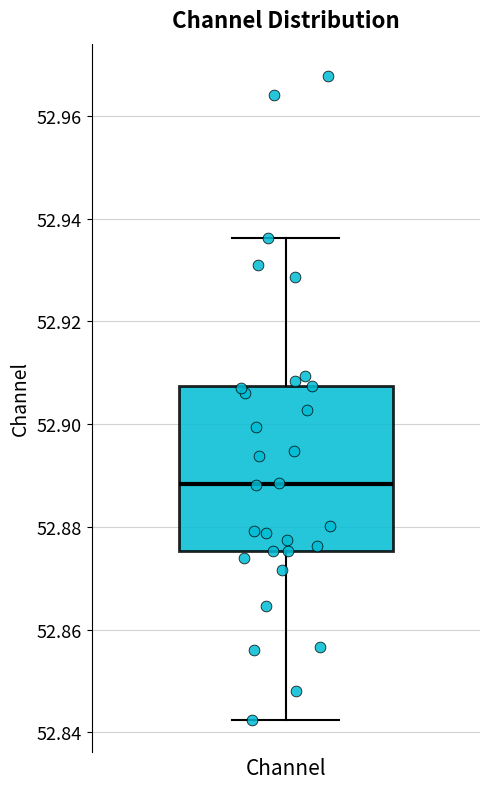

Where does the median line of the box for Channel sit on the y-axis? The values are not printed on the chart, so give them approximately, as read against the axis.

52.888